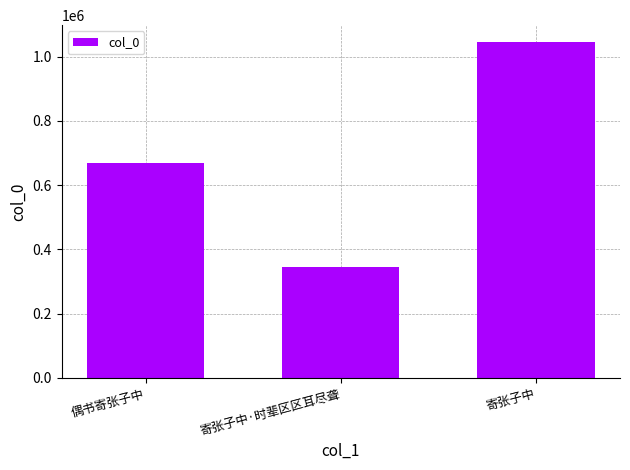

The chart shows a value of 346254 at 寄张子中·时辈区区耳尽聋. True or false?

True